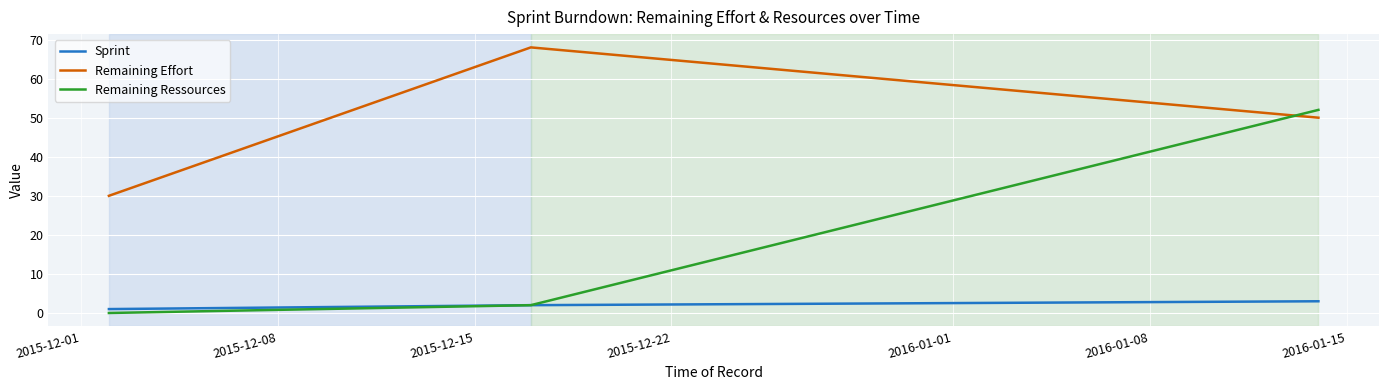

What is the difference between the maximum and minimum values in the Sprint series?

2